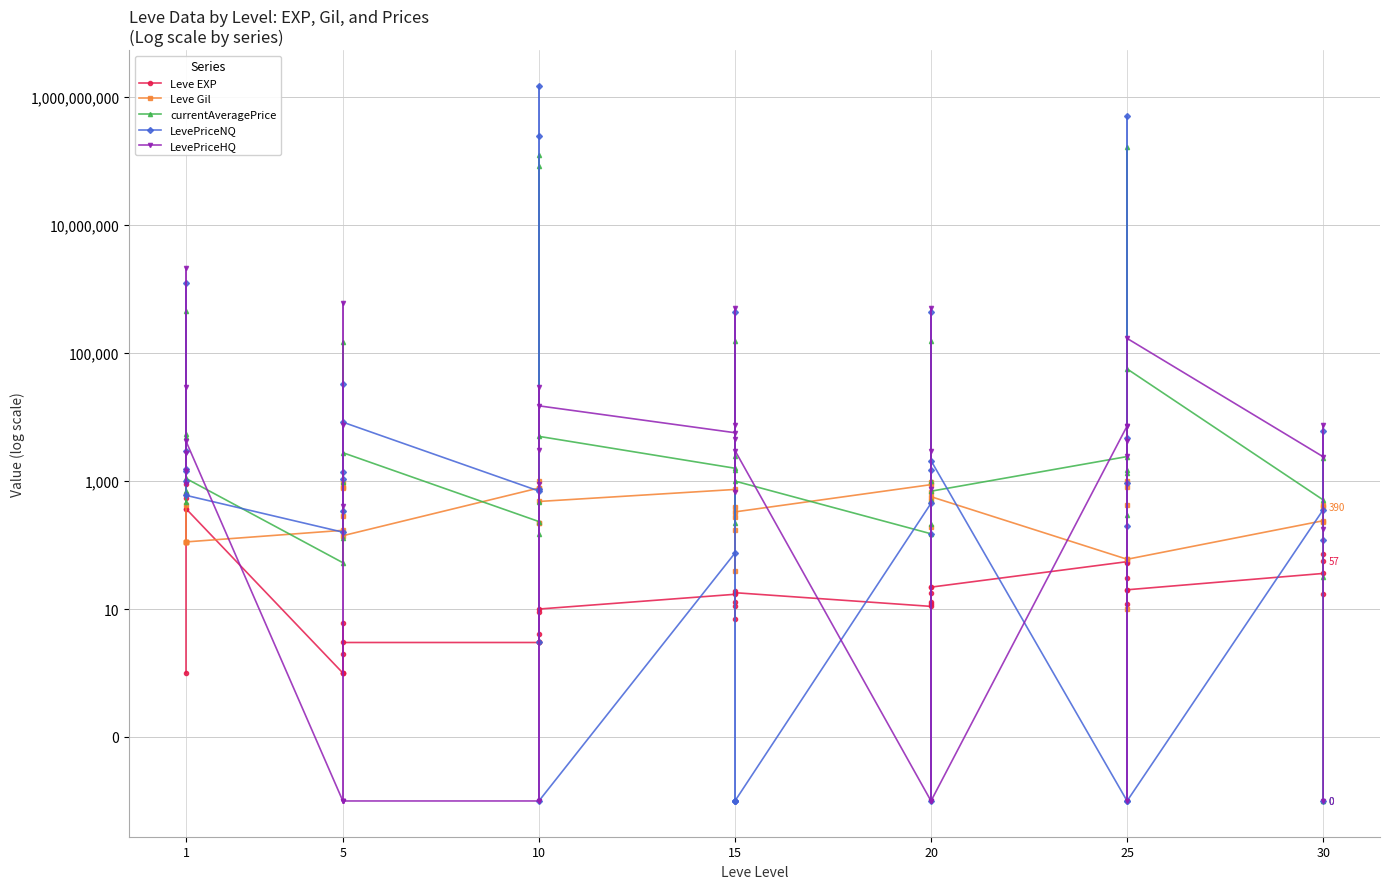

Which series has the widest spread of values?

LevePriceNQ